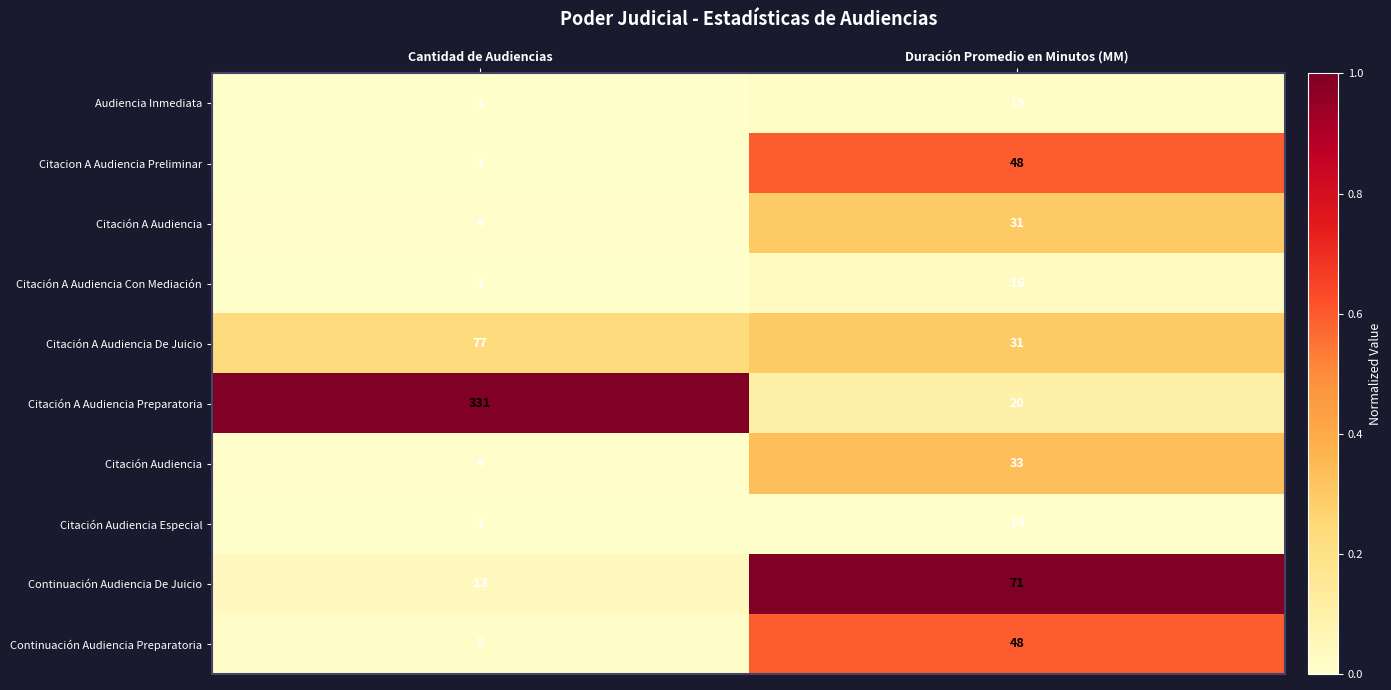

What is the approximate value of Continuación Audiencia De Juicio at Cantidad de Audiencias?

13